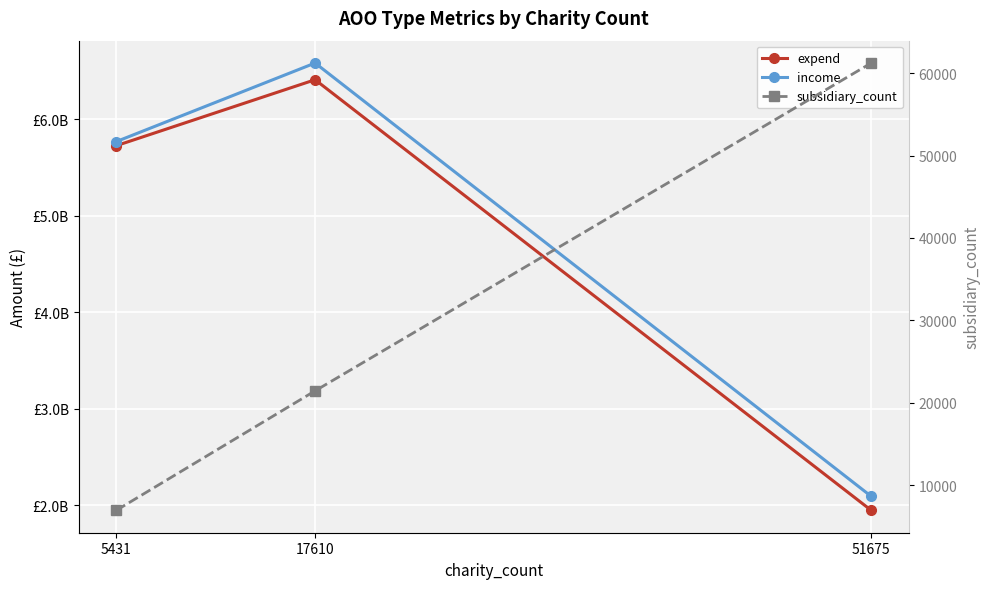

How many data points in expend are above 5724472283?

2